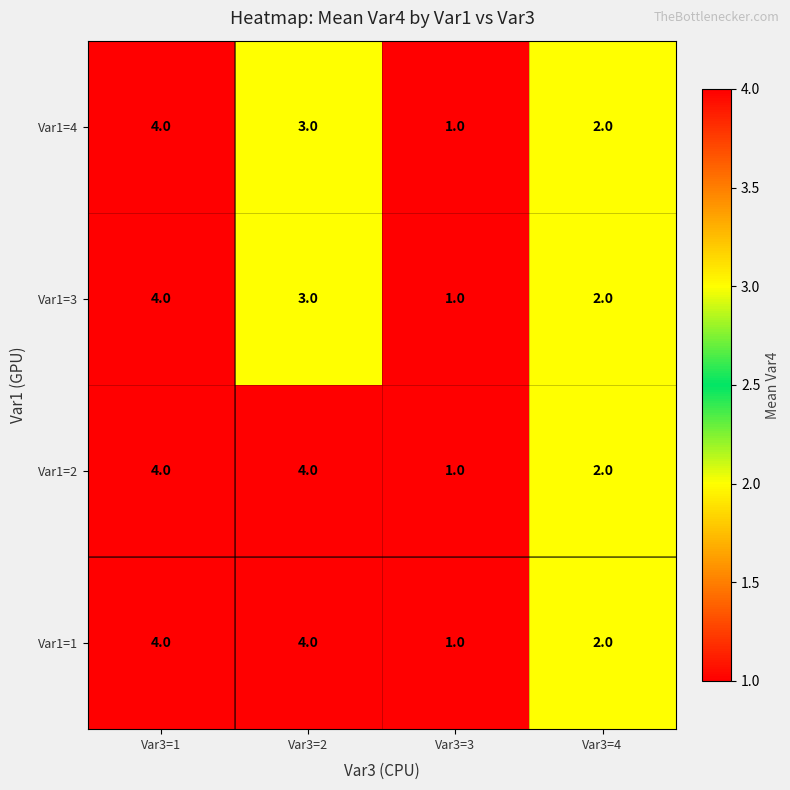

At which label does Var1=4 reach its peak?

Var3=1